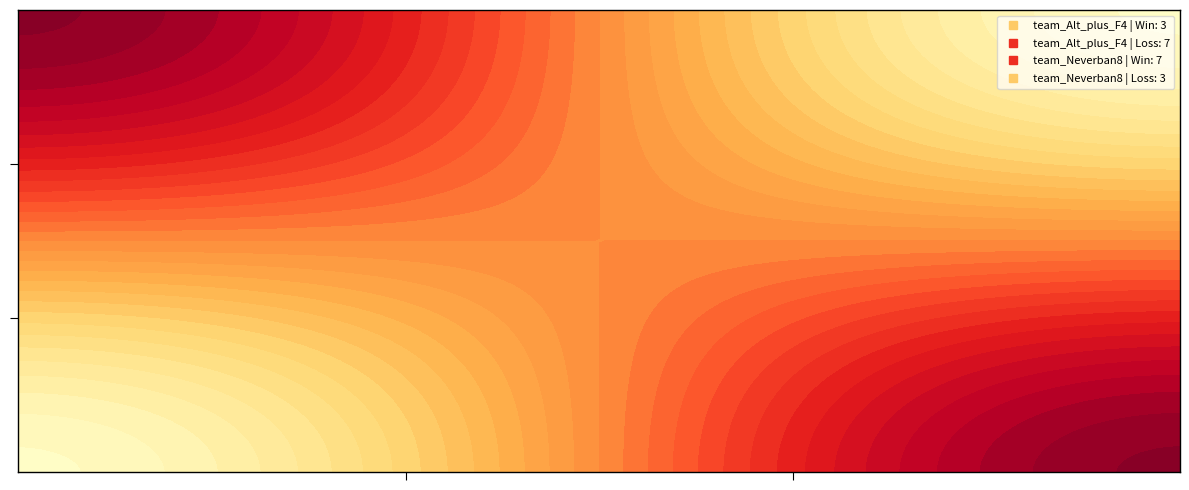

The team_Neverban8 series shows 4 at Win. True or false?

False